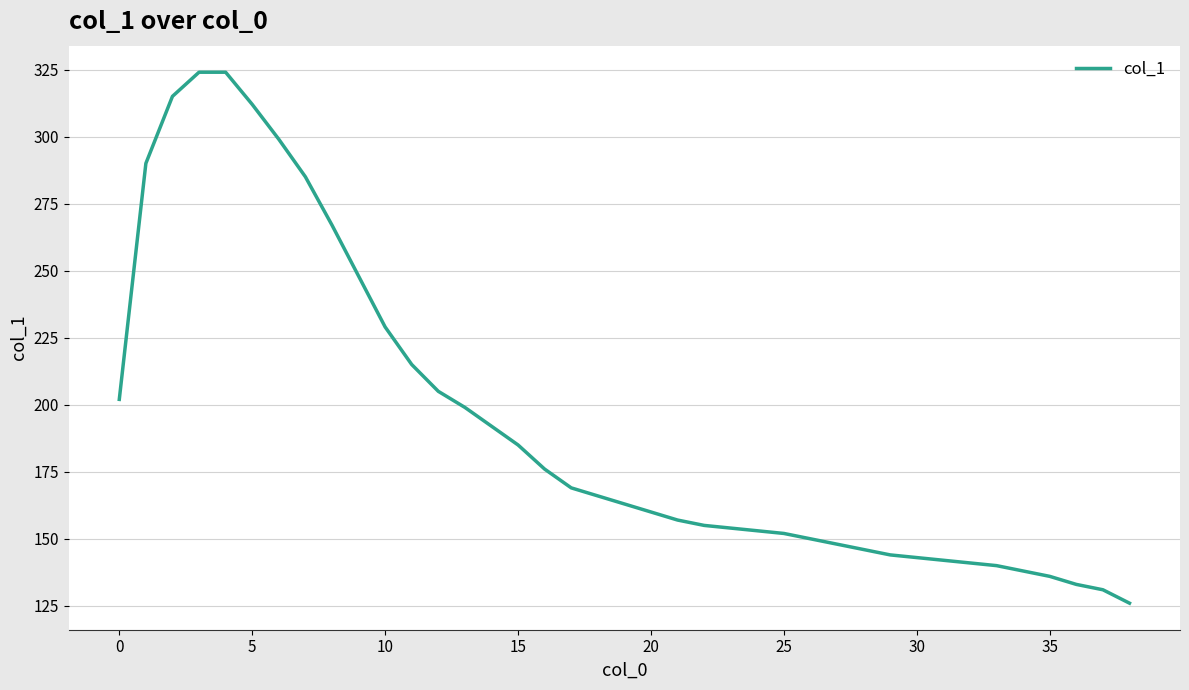

What is the difference between the maximum and minimum values?

198